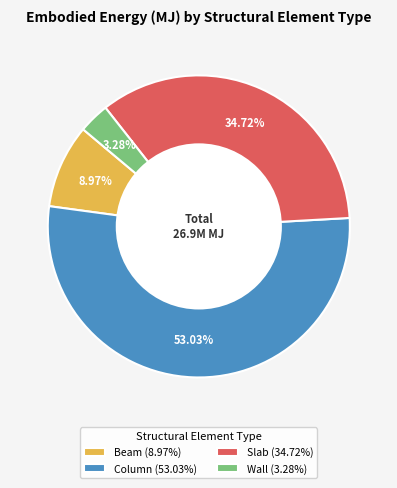

Which slice is the largest?

Column